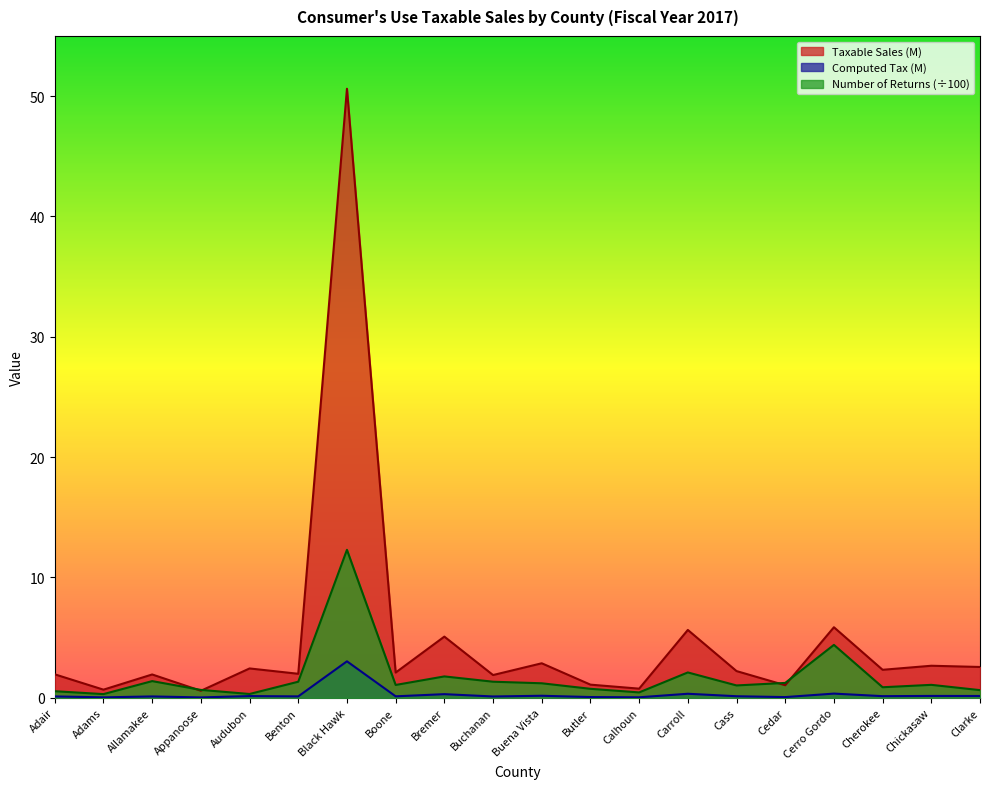

At which category is the sum across all series the highest?

Black Hawk